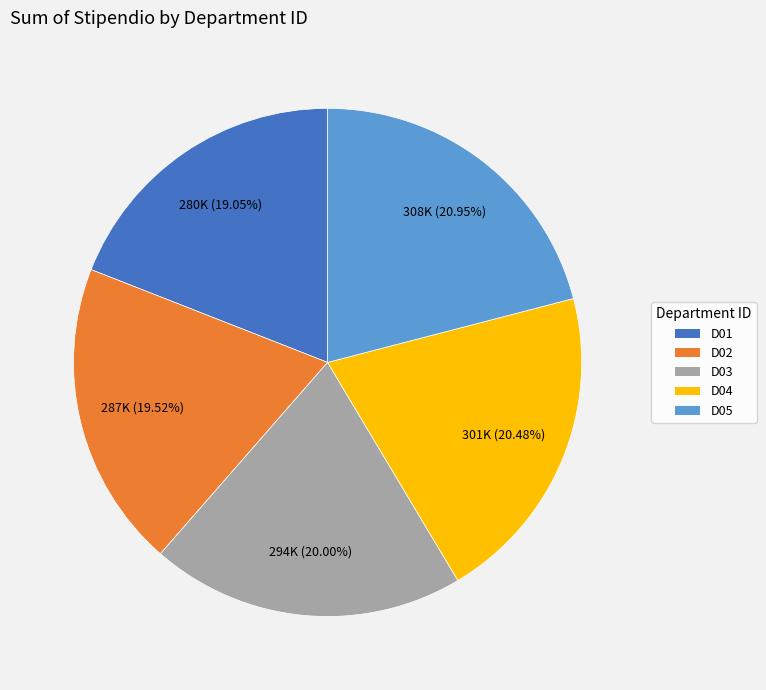

Is the sum of D01 and D05 greater than half?

No